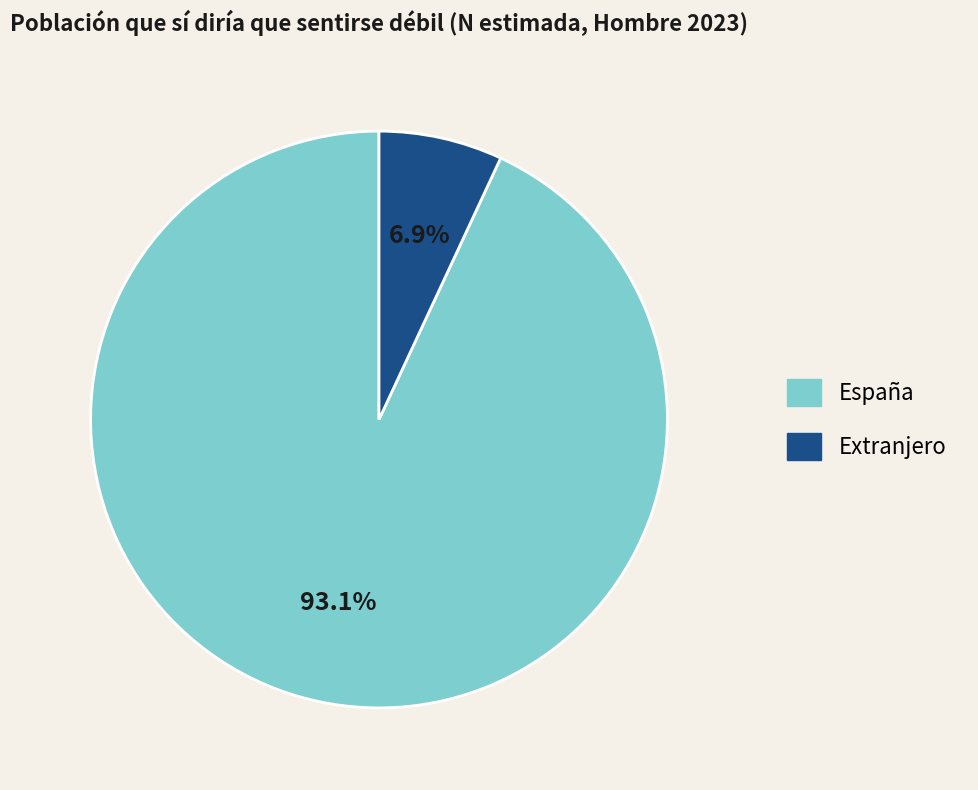

Which category has the smallest portion of the pie?

Extranjero